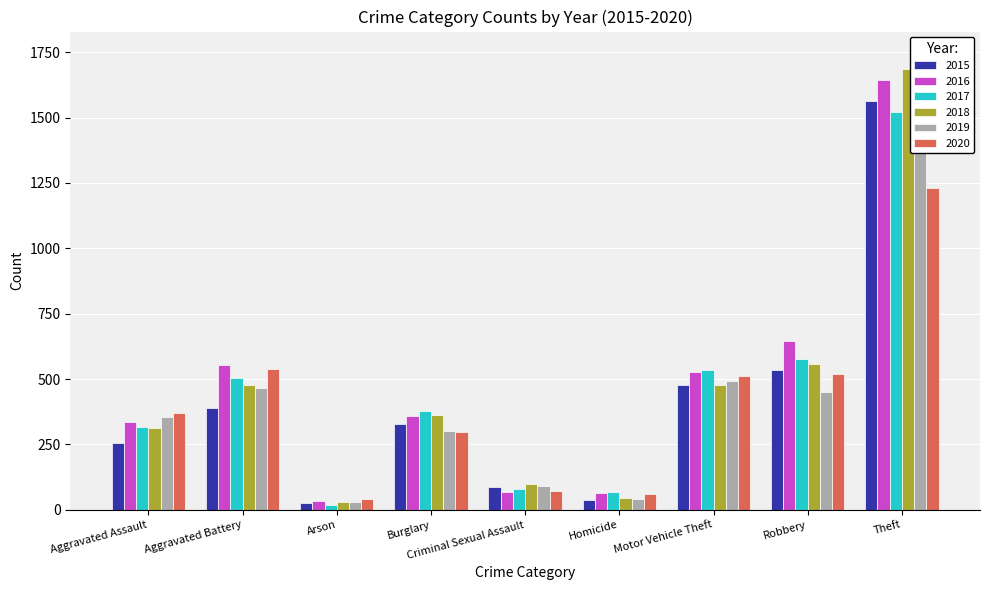

How many bars are there in each group?

6